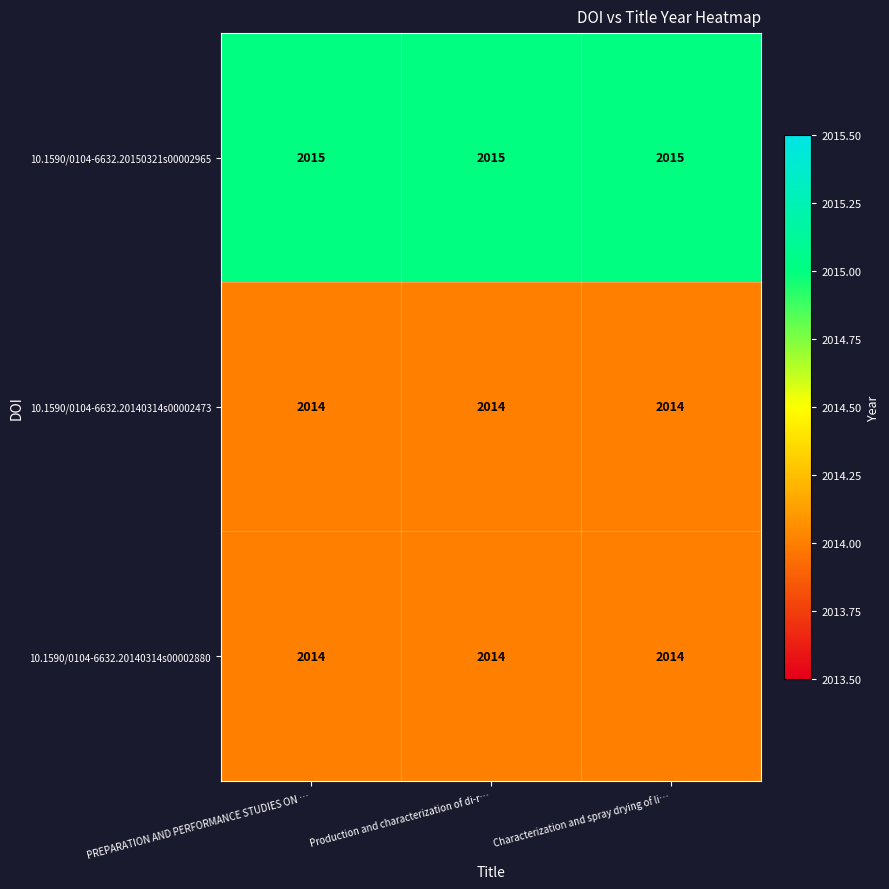

The value of 10.1590/0104-6632.20140314s00002473 at Production and characterization of di-r… is 626. True or false?

False